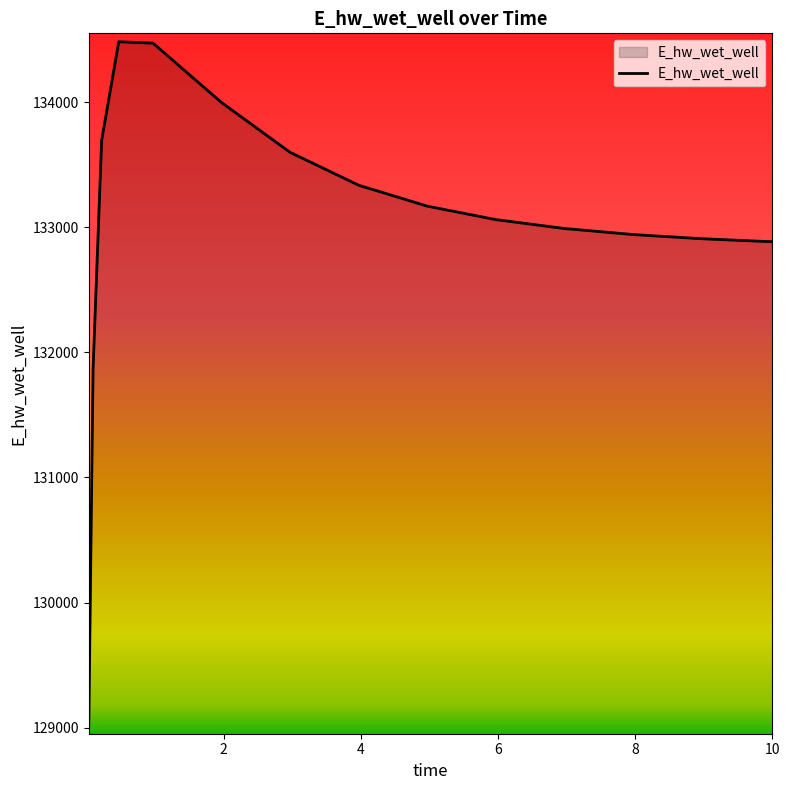

What is the minimum value shown in the chart?

129016.1